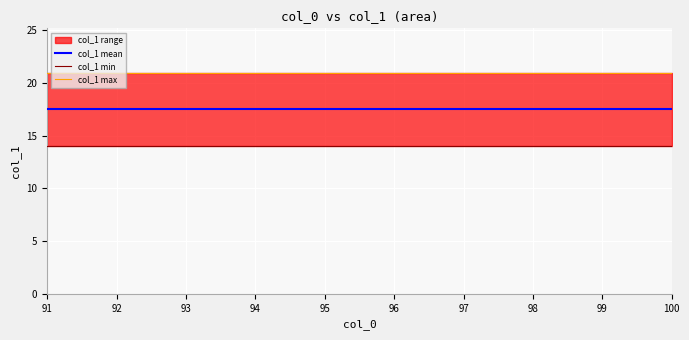

True or false: col_1 mean and col_1 min intersect in this chart.

False